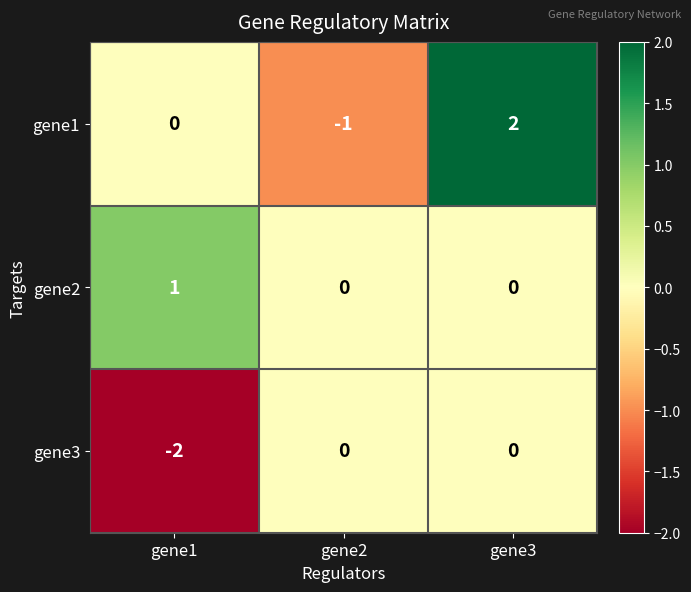

Which label corresponds to the smallest value in the chart?

gene1